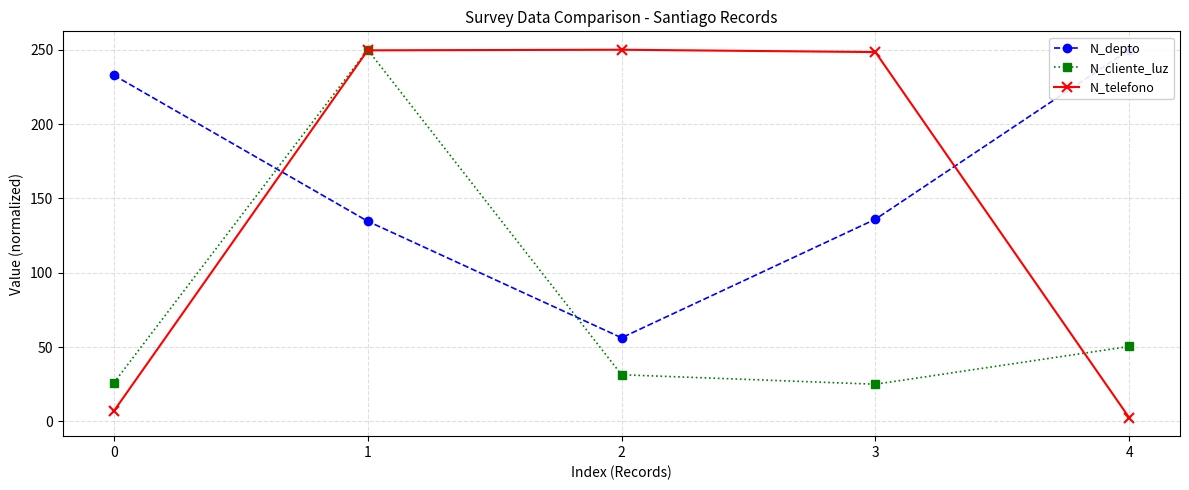

What is the difference between the maximum and second lowest values in the N_depto series?

115.4